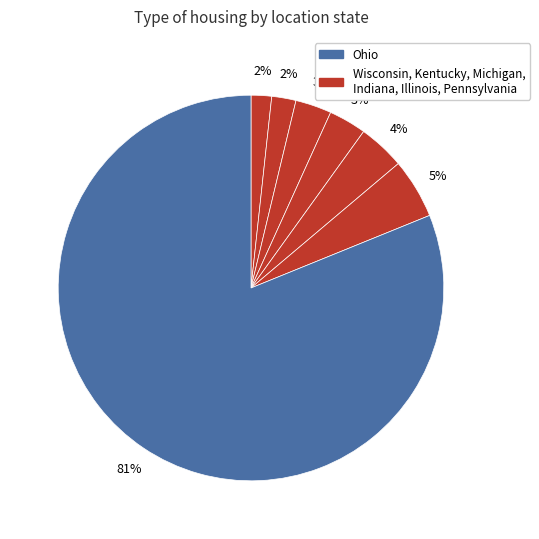

Rank the categories by value from highest to lowest.

Ohio, Pennsylvania, Illinois, Indiana, Michigan, Kentucky, Wisconsin